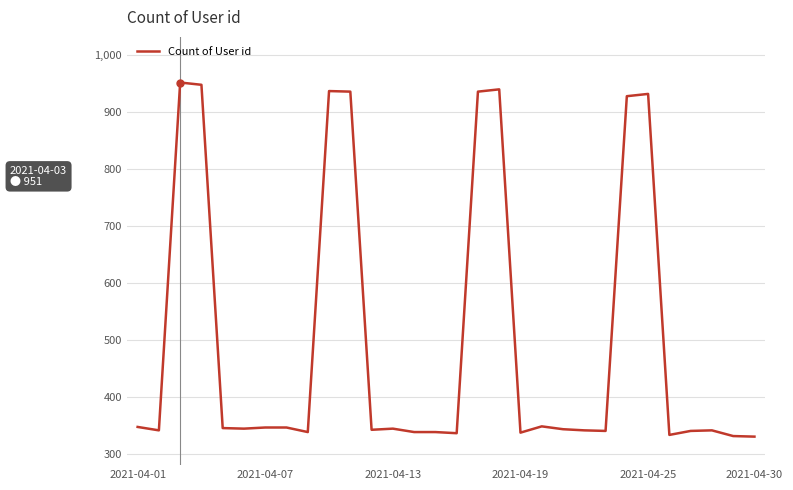

What is the greatest value displayed?

951